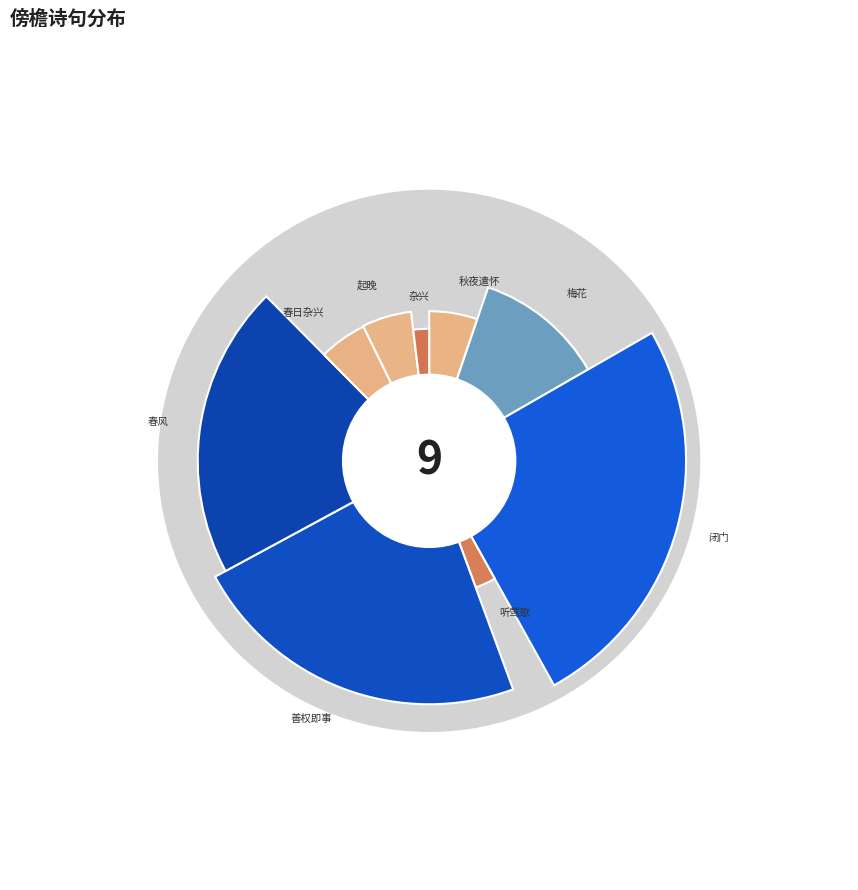

What is the change in value from 梅花·搜诗索笑傍檐梅 to 杂兴·桃李傍檐楹?

-140317